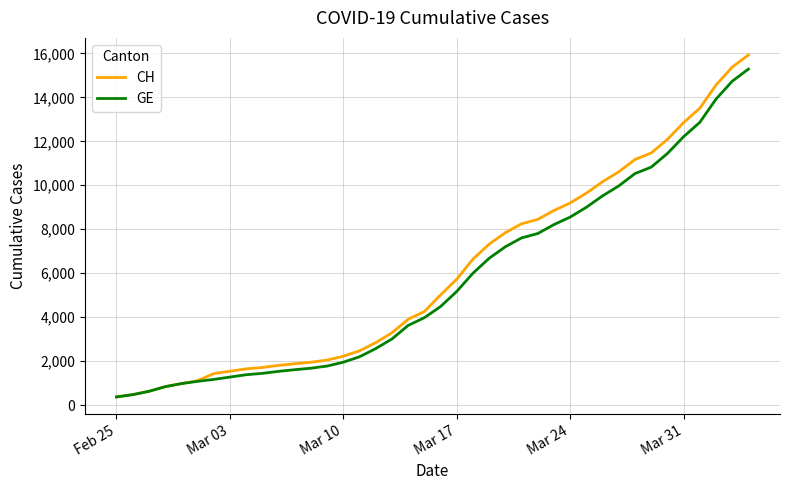

Which series has the largest range (max minus min)?

CH